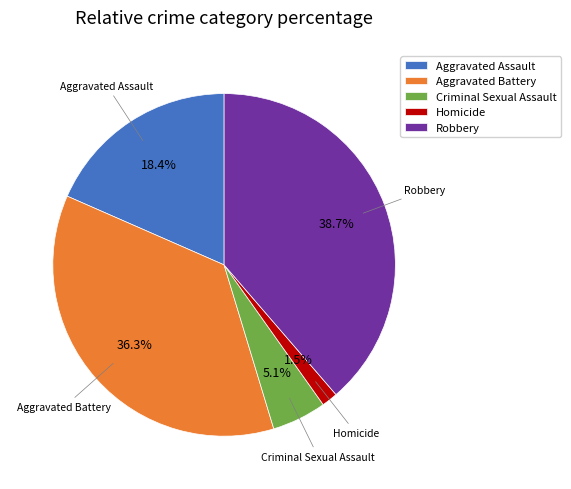

What percentage do Robbery and Criminal Sexual Assault together represent?

43.8%